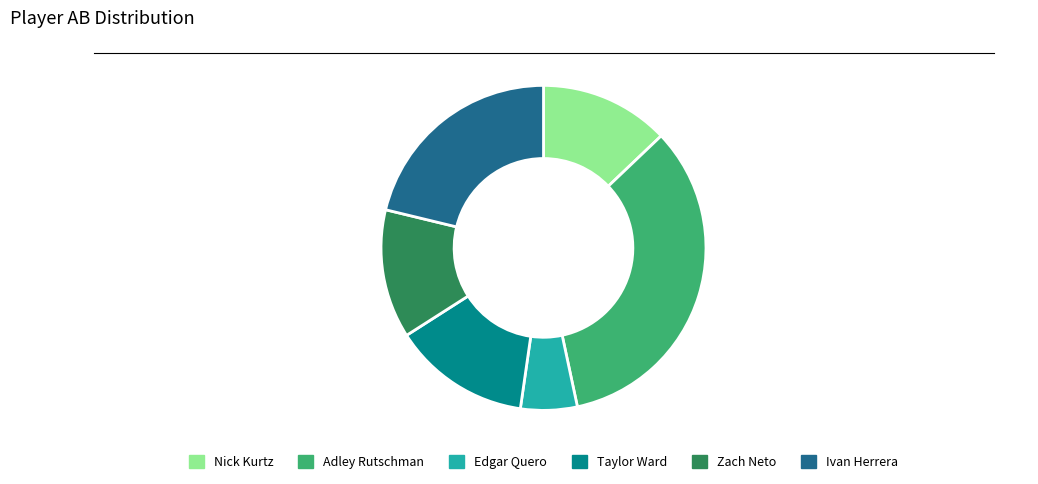

Is there any slice that represents more than half of the pie?

No